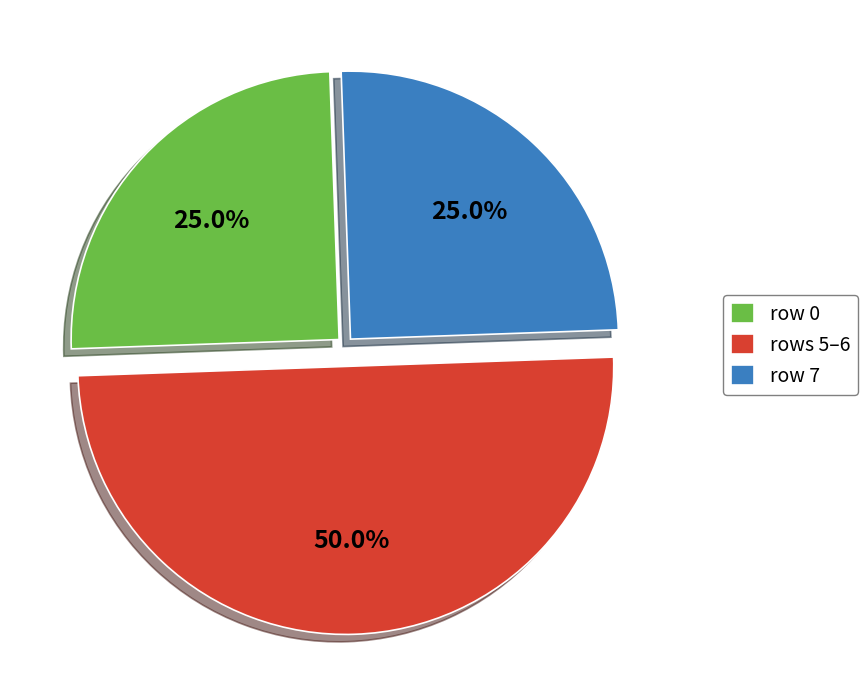

Approximately how many times larger is the value at rows 5–6 compared to row 0?

2.0